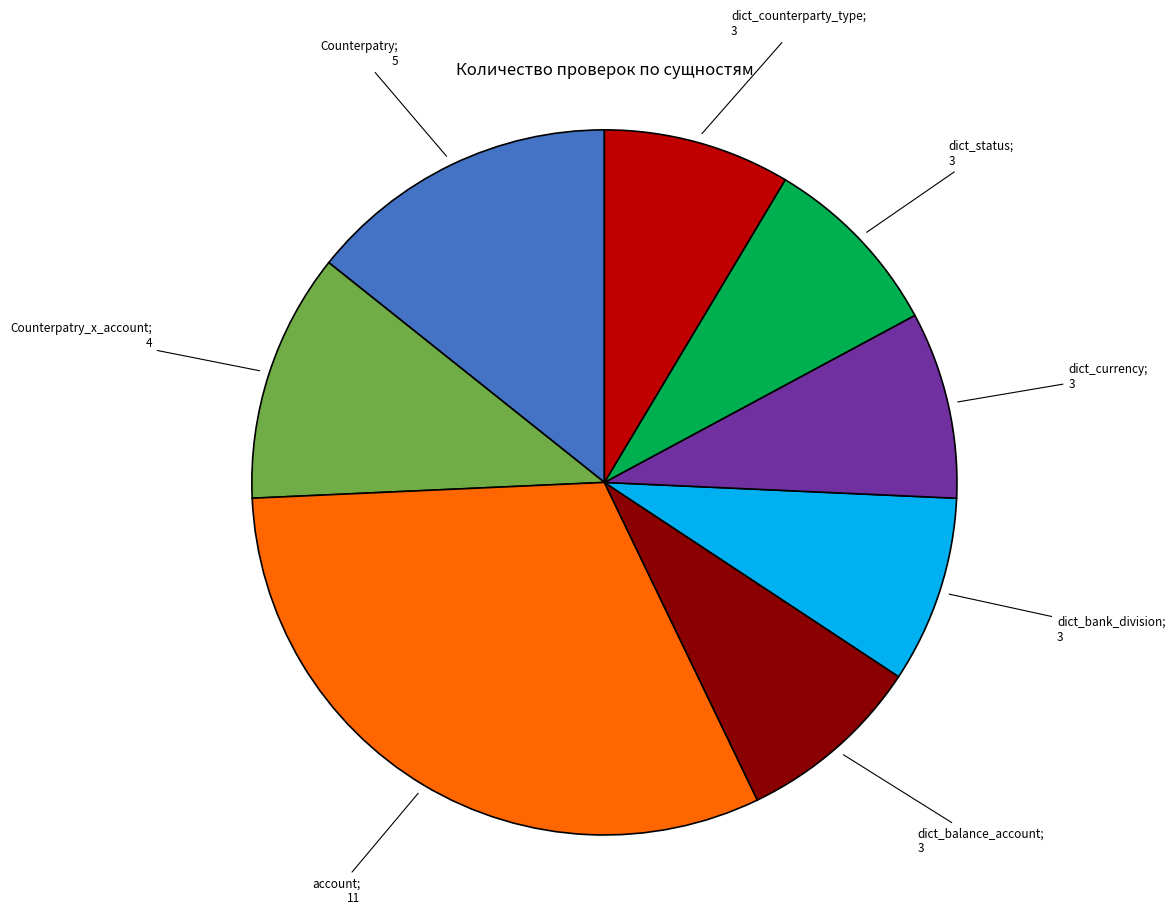

Is there a majority slice in this chart?

No